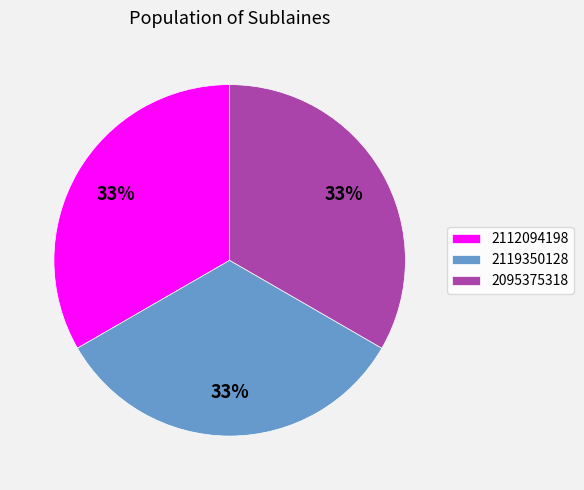

True or false: 2095375318 accounts for 48% of the total.

False